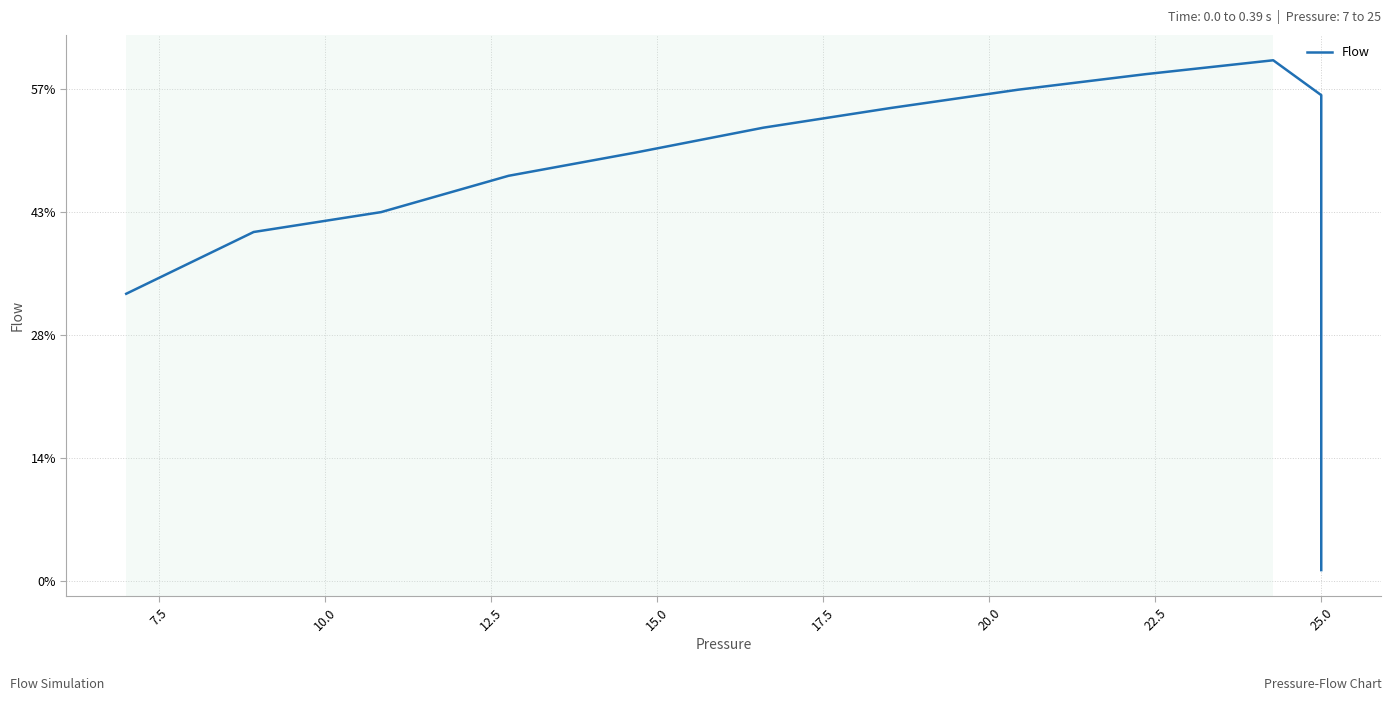

What is the difference between the second highest and minimum values?

8.1